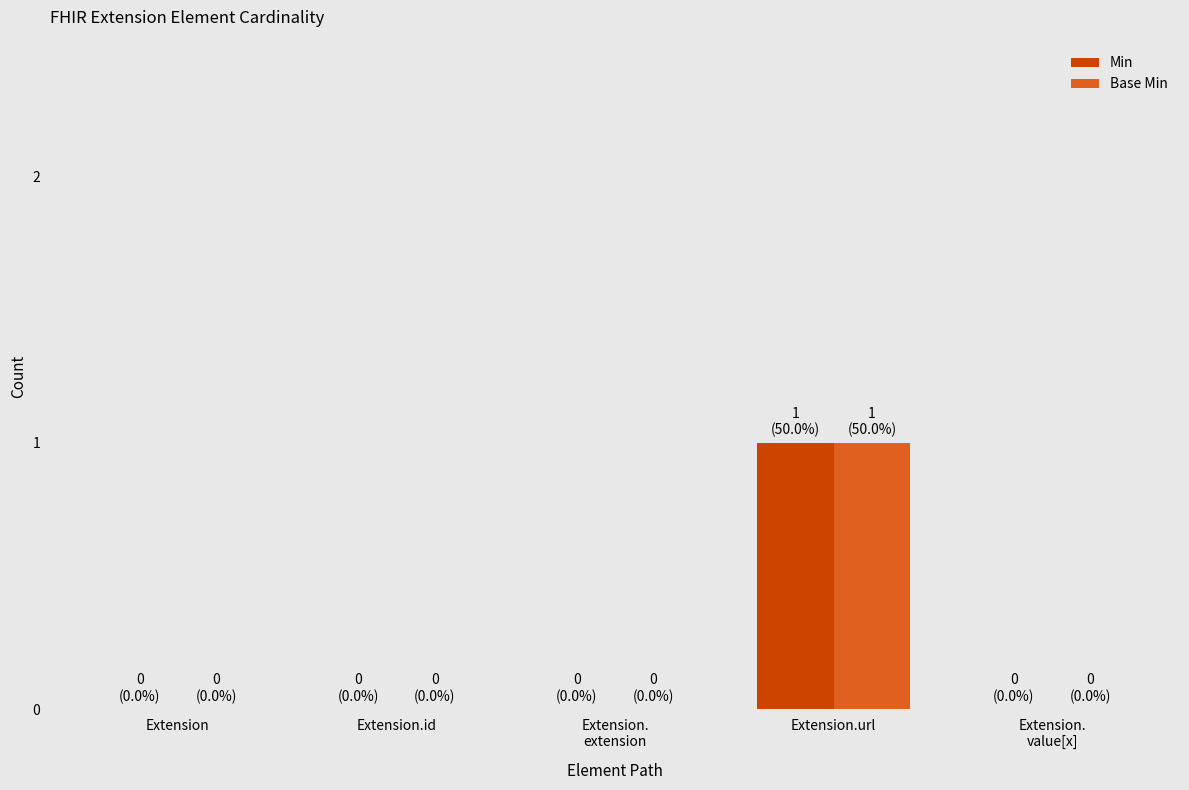

True or false: Base Min has a value of 0 at Extension.

True